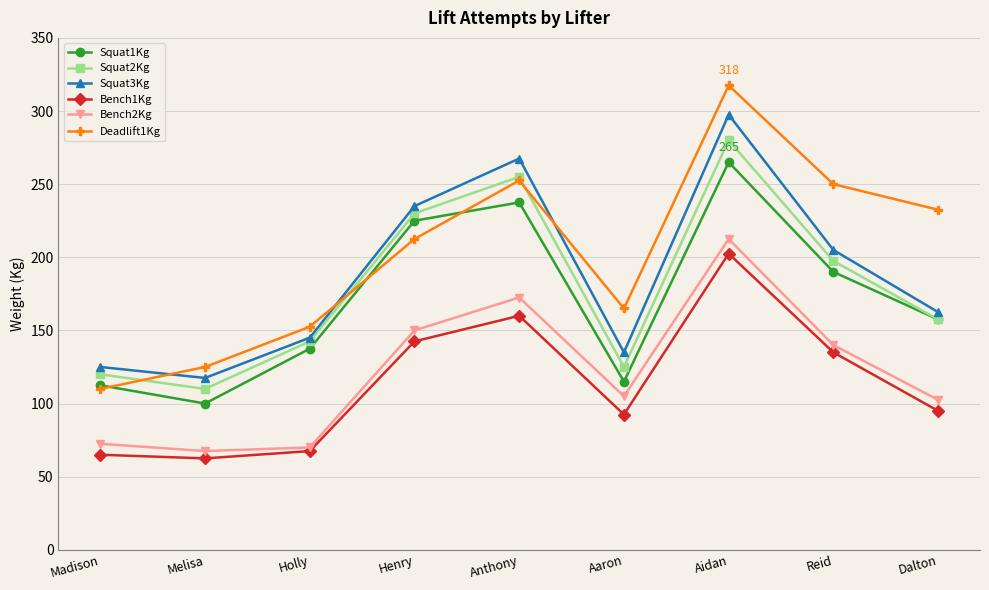

Does the chart have visible grid lines?

Yes